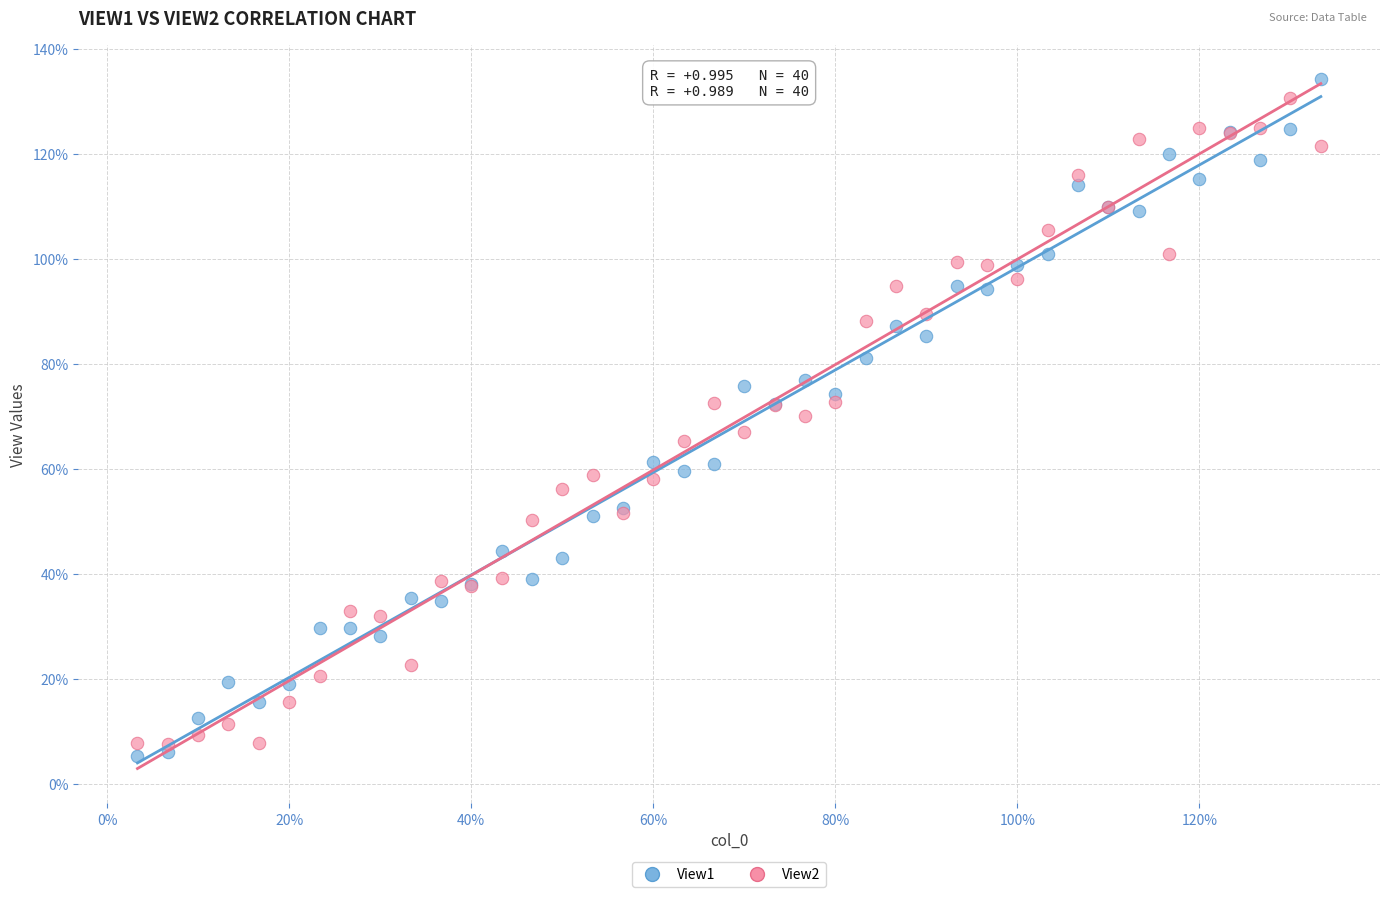

Which series reaches the maximum Y coordinate?

View1